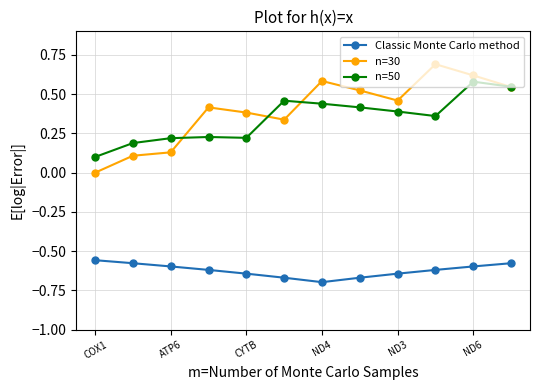

How many lines are shown in the chart?

3